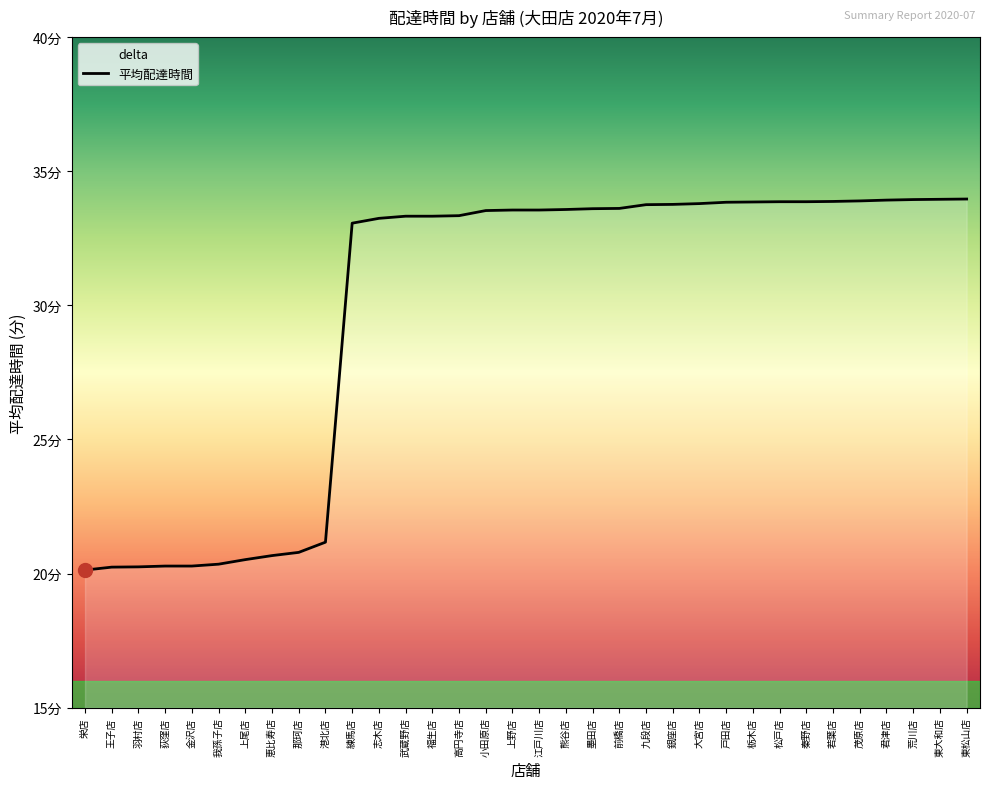

Reading right to left, what are all the values shown in this chart?

34.0	34.0	33.9	33.9	33.9	33.9	33.9	33.9	33.9	33.8	33.8	33.8	33.8	33.6	33.6	33.6	33.5	33.5	33.5	33.3	33.3	33.3	33.2	33.1	21.2	20.8	20.7	20.5	20.4	20.3	20.3	20.2	20.2	20.1